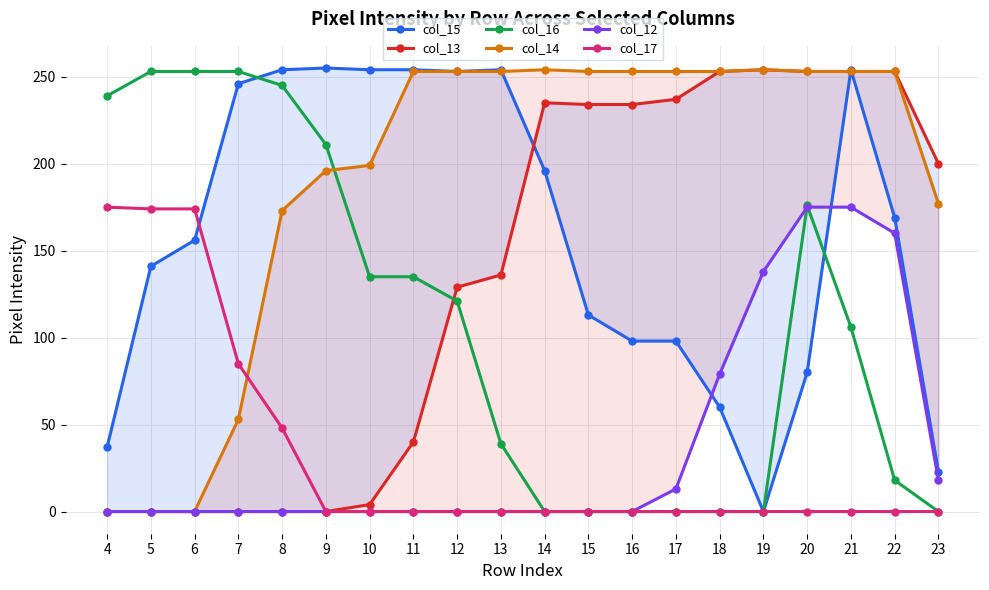

Rank the categories by col_14 value from lowest to highest.

4, 5, 6, 7, 8, 23, 9, 10, 11, 12, 13, 15, 16, 17, 18, 20, 21, 22, 14, 19